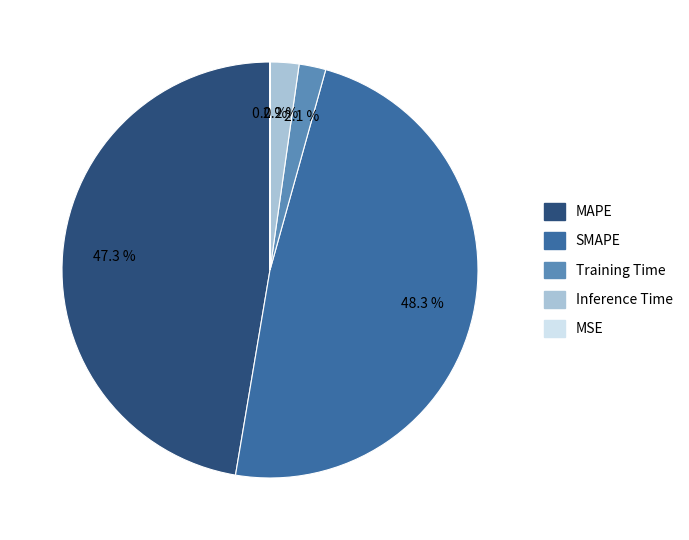

What percentage is the Inference Time slice, to the nearest percent?

2%